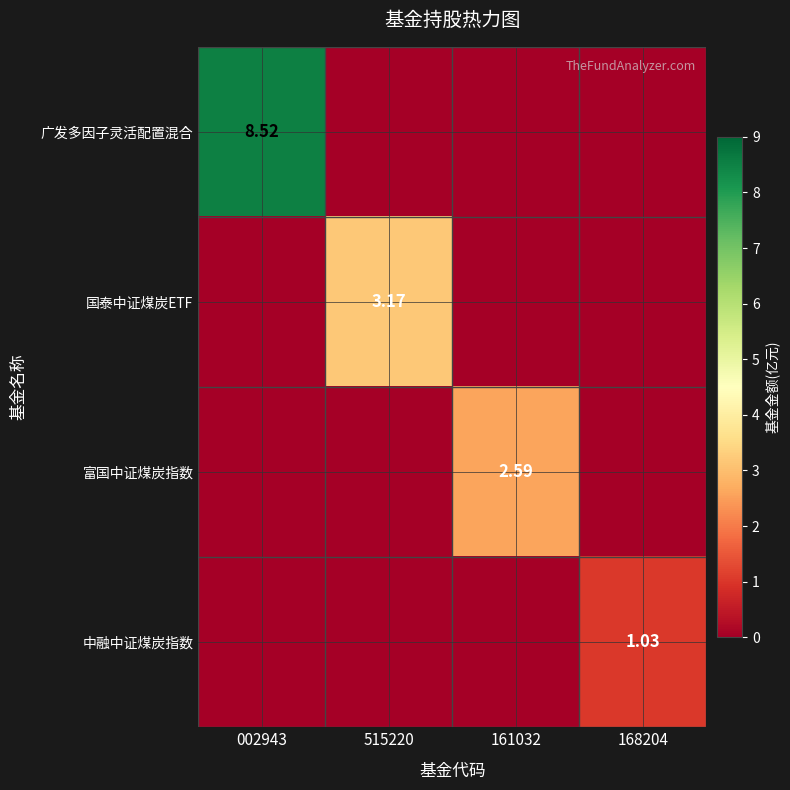

What is the spread (max minus min) of values at 515220?

3.2